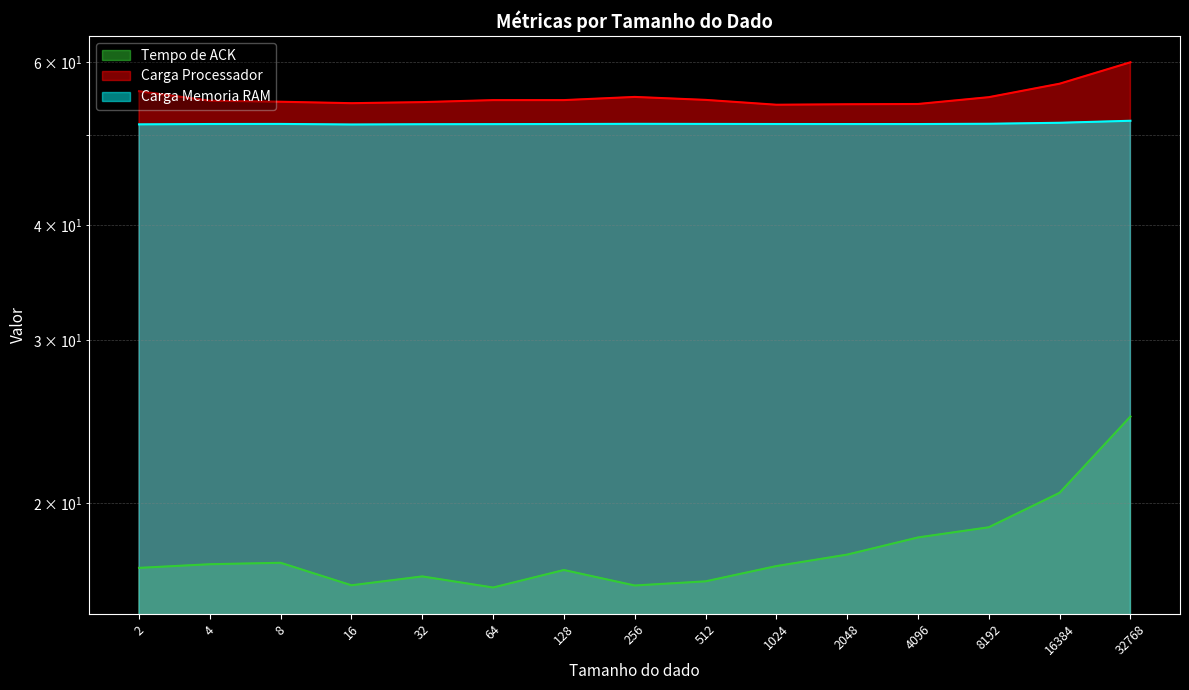

How many categories are shown in the chart?

15